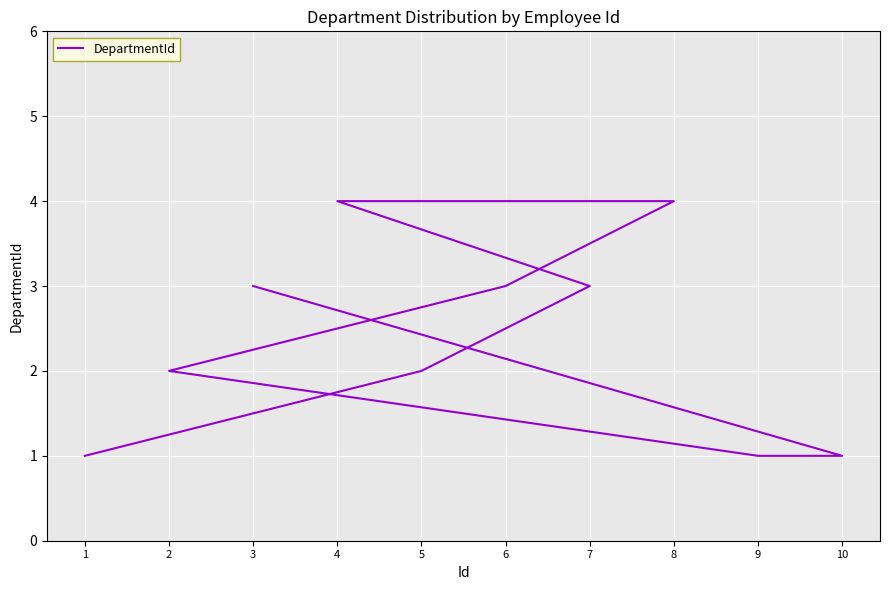

How many values are between 1 and 3?

8